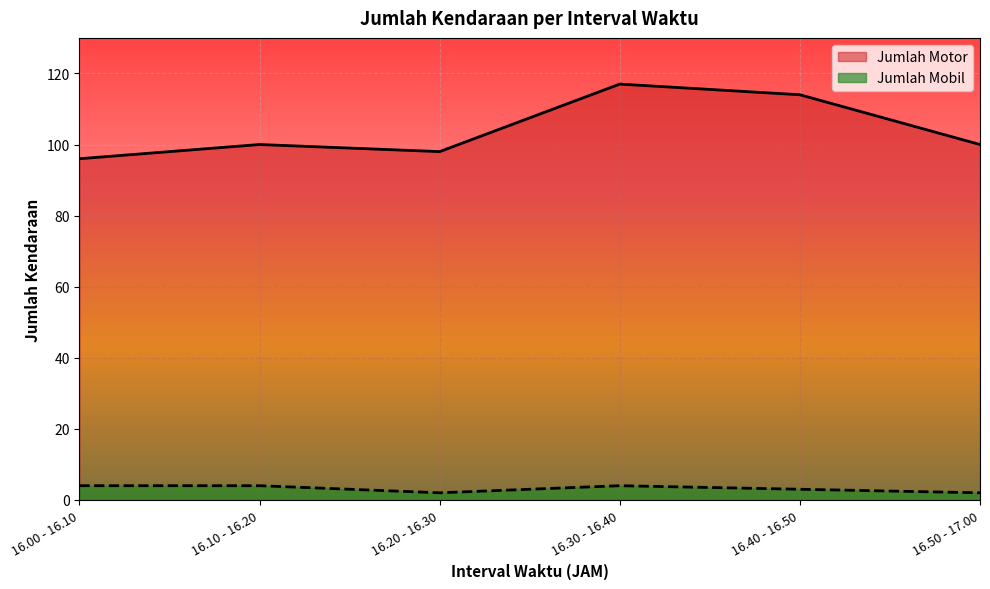

At which label is Jumlah Motor closest to 106?

16.10 - 16.20